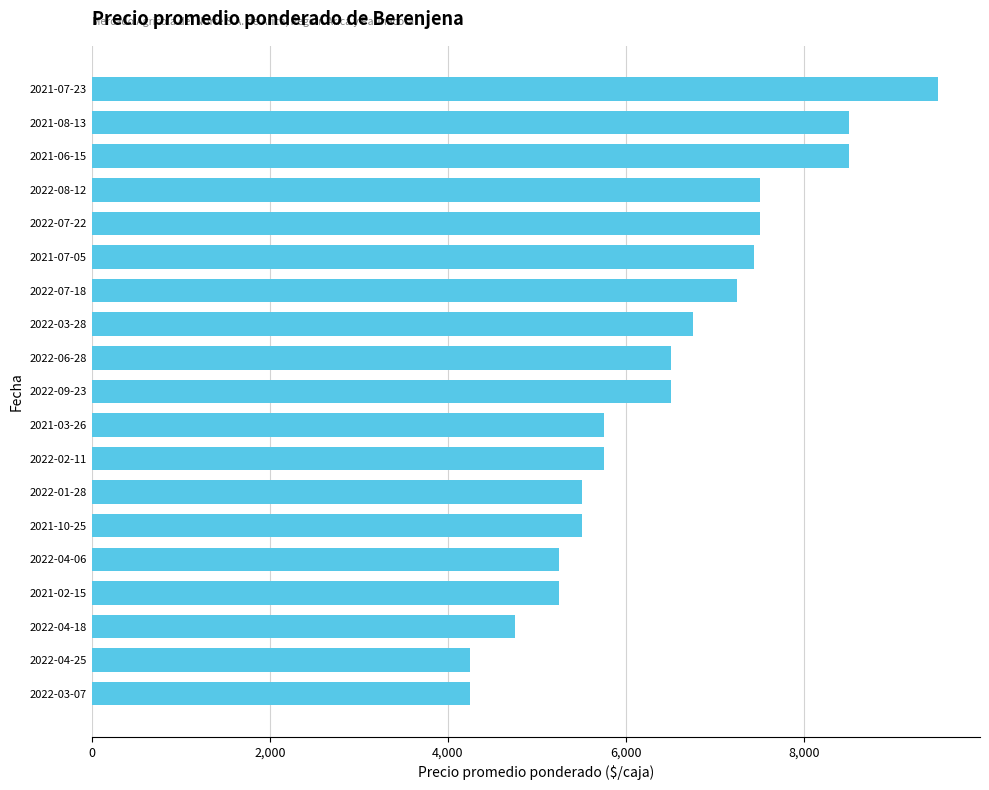

What is the ratio of the value at 2021-07-05 to the value at 2021-06-15?

0.9